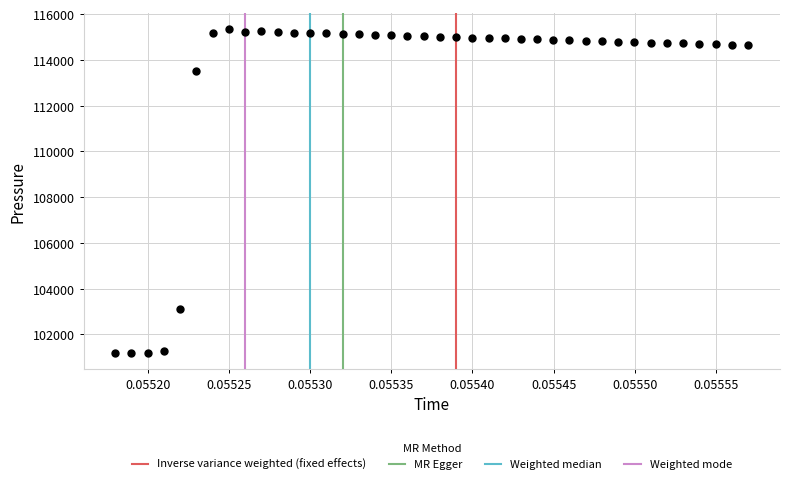

What is the range of Y values (max minus min)?

14136.9